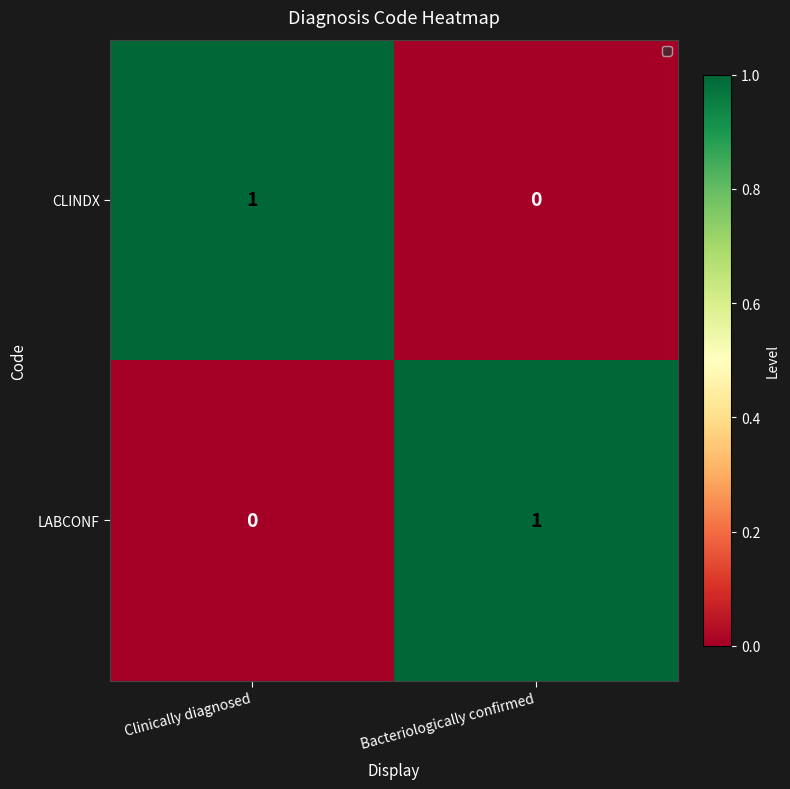

What is the greatest value displayed?

1